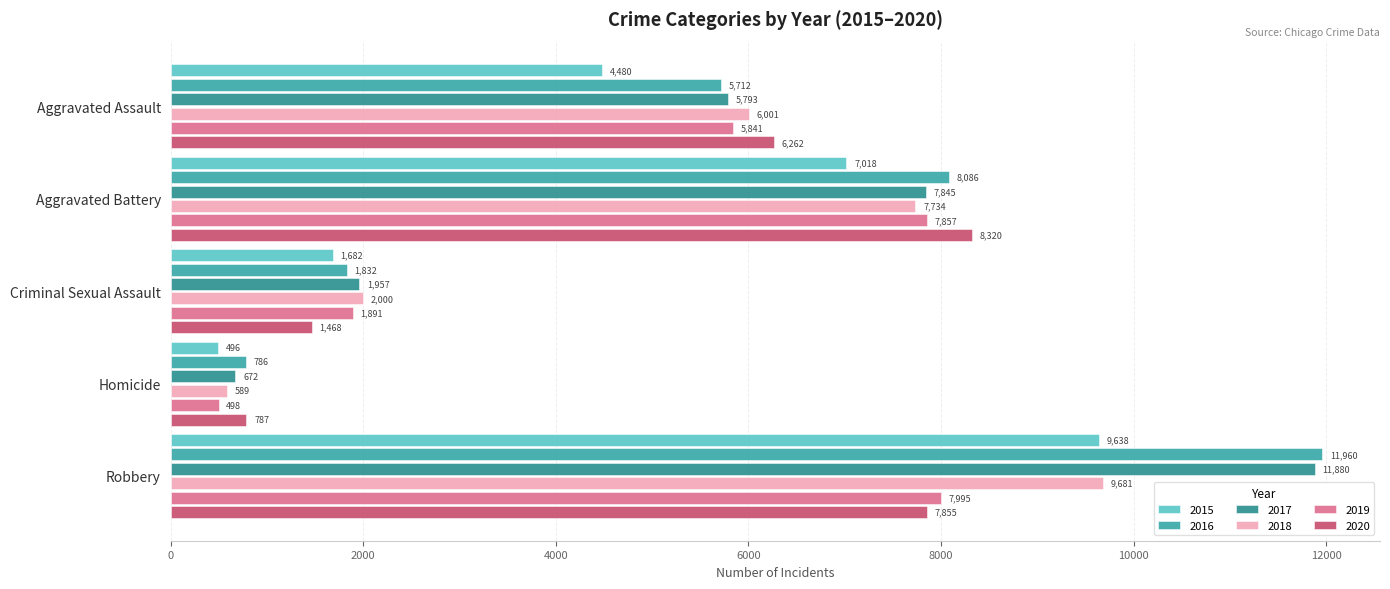

At which label is 2017 closest to 6276?

Aggravated Assault